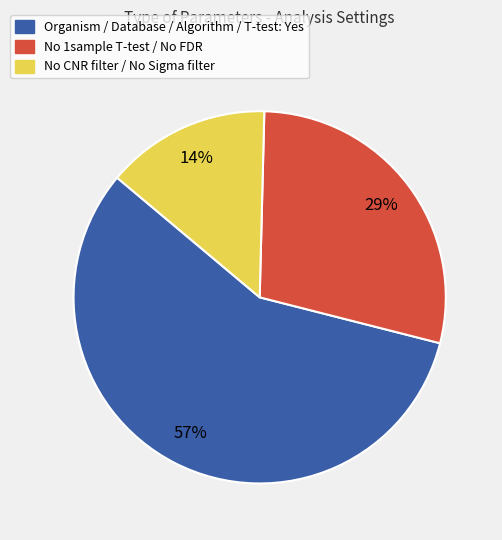

To the nearest percent, what is the average slice percentage?

33%